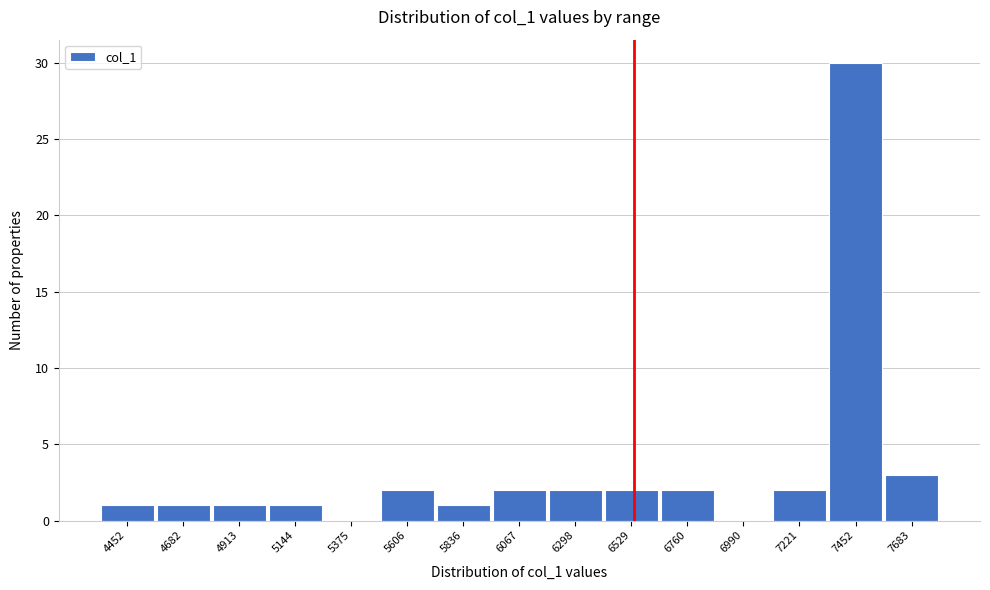

Reading left to right, transcribe all the data shown in this chart.

4452=1	4682=1	4913=1	5144=1	5375=0	5606=2	5836=1	6067=2	6298=2	6529=2	6760=2	6990=0	7221=2	7452=30	7683=3